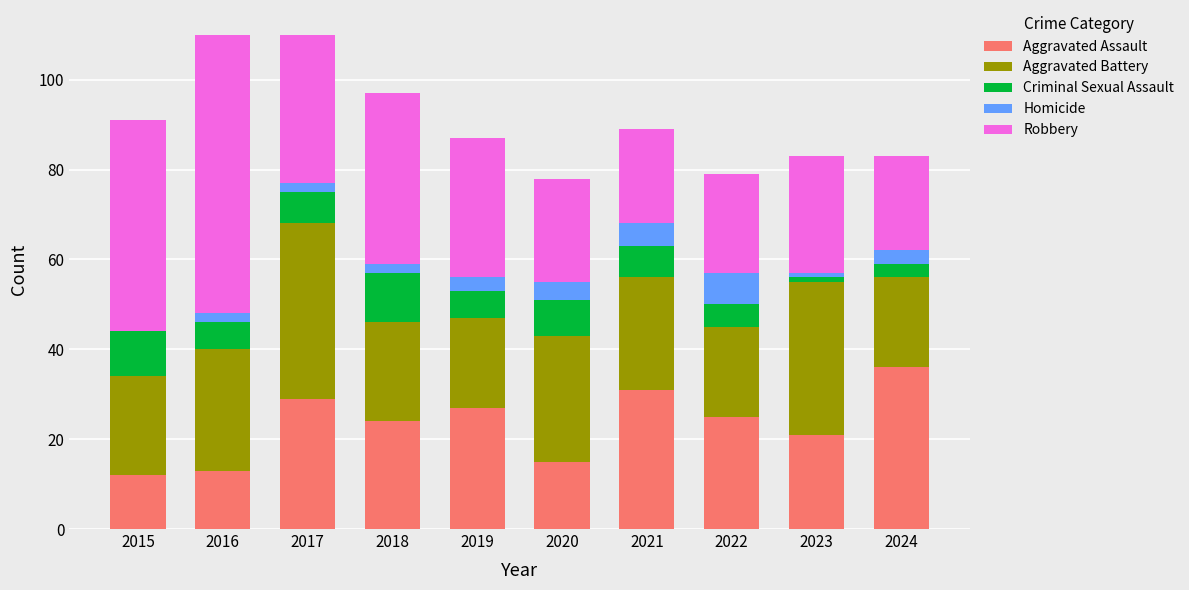

True or false: Aggravated Assault has a value of 19 at 2015.

False